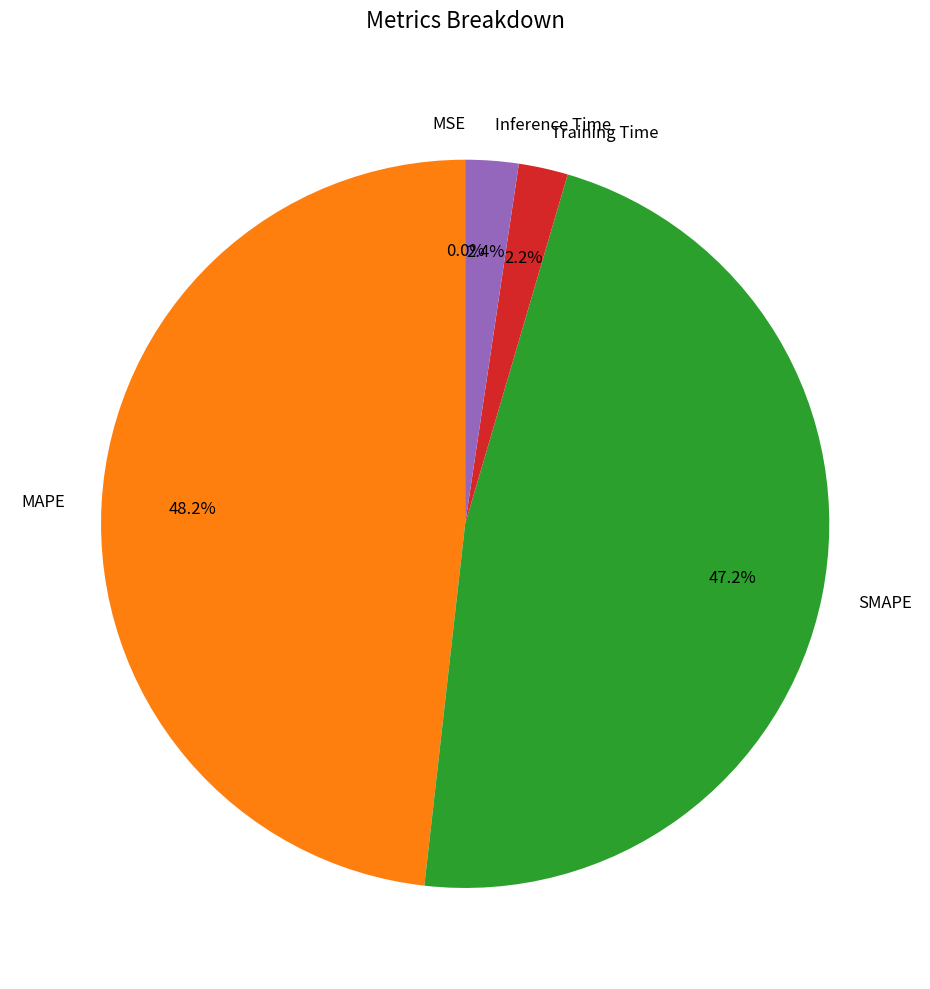

Does Training Time account for over 50% of the chart?

No